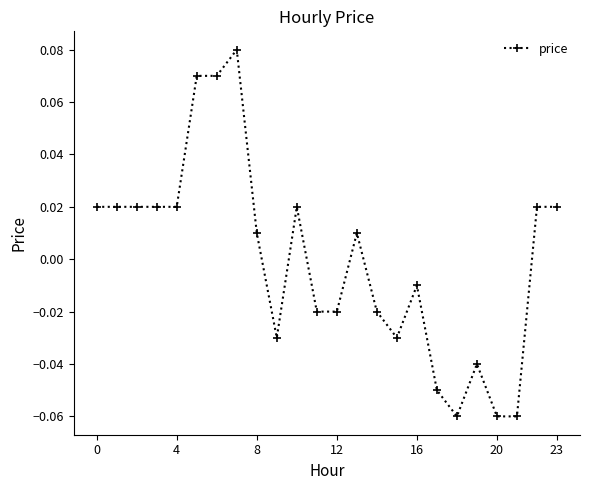

True or false: there are more than 0 points higher than both neighbors.

True